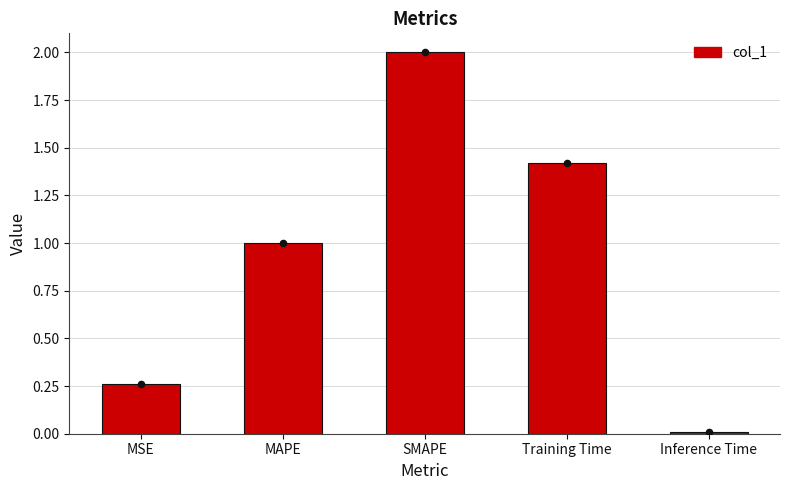

Which has a higher value, SMAPE or MAPE?

SMAPE